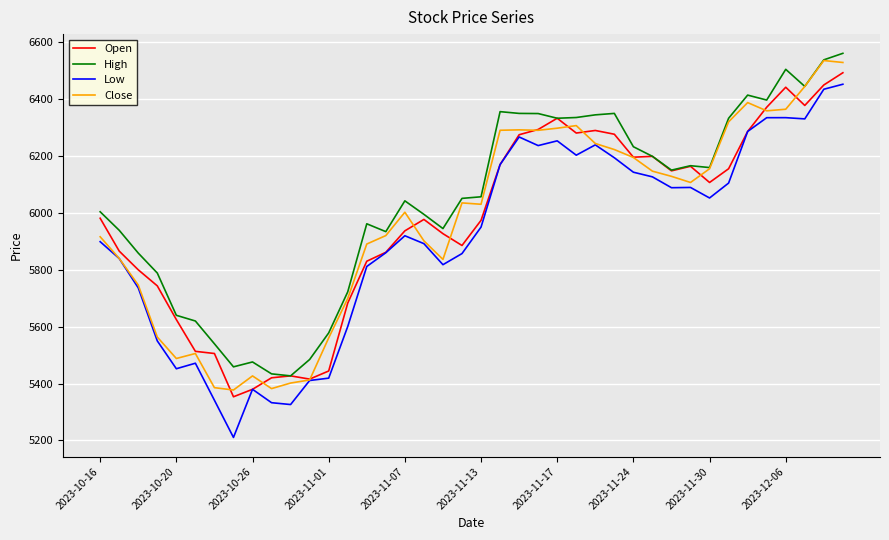

True or false: Low has more than 2 points higher than both neighbors.

True